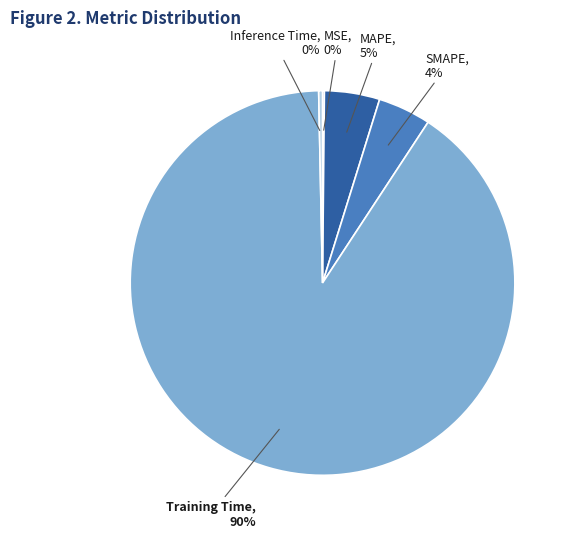

Between Inference Time and Training Time, which is larger?

Training Time